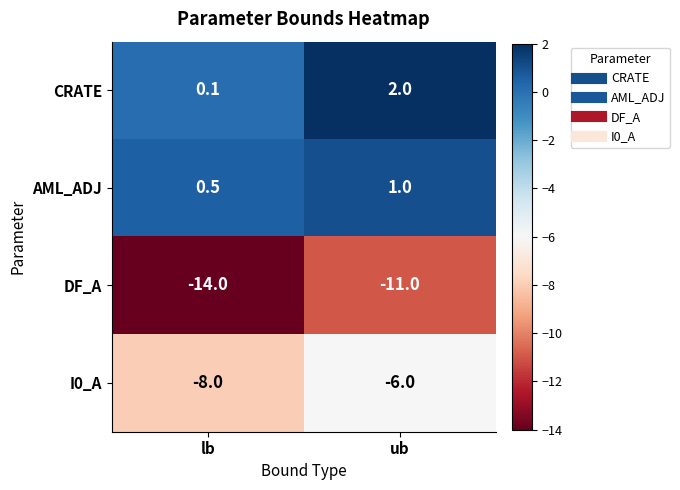

How many categories are shown in the chart?

2